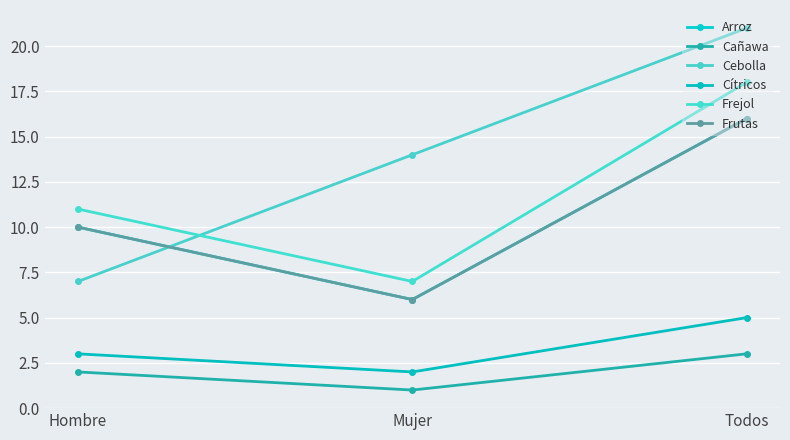

What is the difference between the second highest and minimum values in the Arroz series?

4